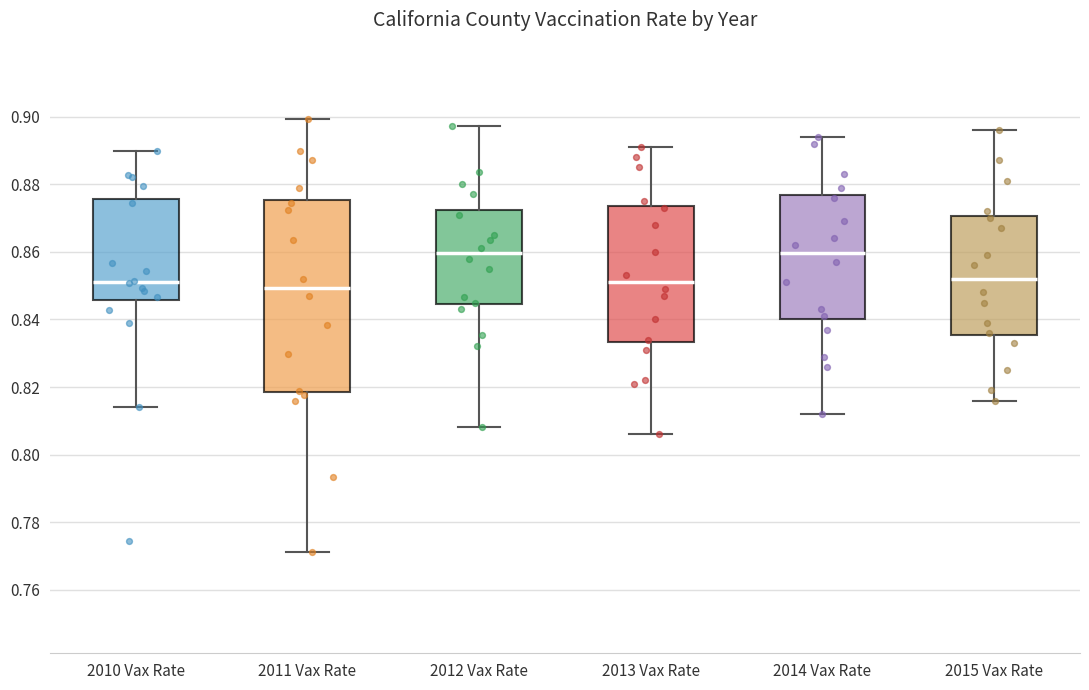

Reading left to right, read every box against the y-axis: the position of its median line, the range the box covers, and the ends of its whiskers. The values are not printed on the chart, so give them approximately, as read against the axis.

2010 Vax Rate: median 0.852, box 0.846 to 0.876, whiskers 0.814 to 0.890
2011 Vax Rate: median 0.850, box 0.818 to 0.876, whiskers 0.772 to 0.900
2012 Vax Rate: median 0.860, box 0.844 to 0.872, whiskers 0.808 to 0.898
2013 Vax Rate: median 0.852, box 0.834 to 0.874, whiskers 0.806 to 0.892
2014 Vax Rate: median 0.860, box 0.840 to 0.876, whiskers 0.812 to 0.894
2015 Vax Rate: median 0.852, box 0.836 to 0.870, whiskers 0.816 to 0.896